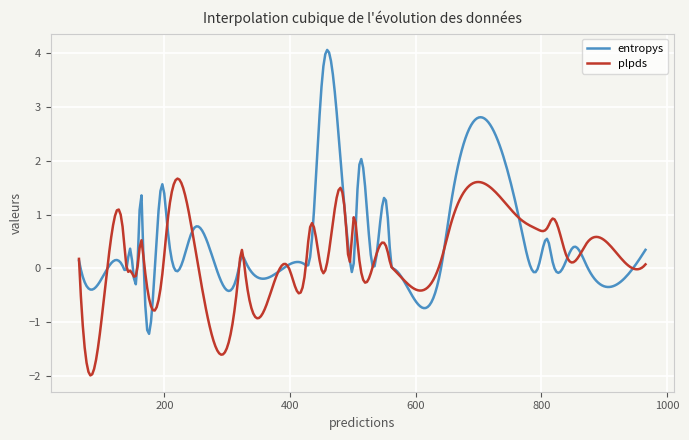

Which series has the largest total across all categories?

entropys